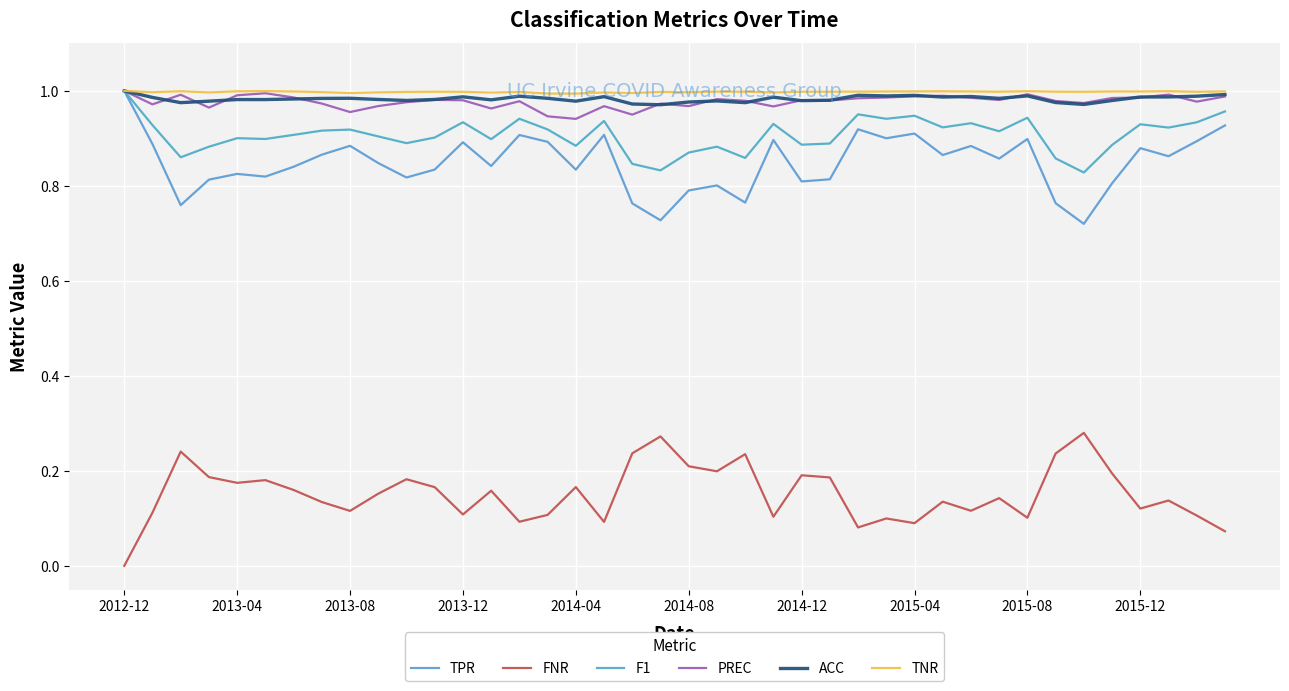

What is the sum of all TNR values?

39.9